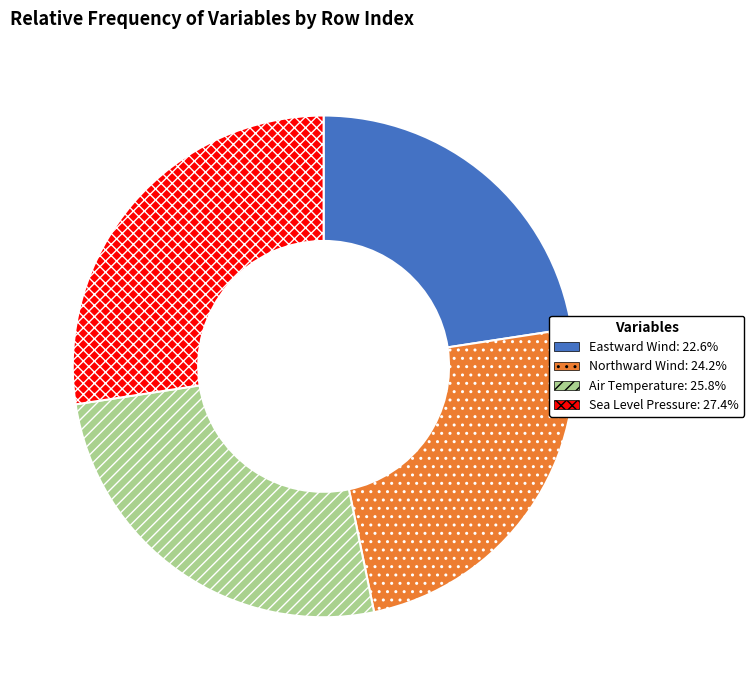

Count the number of slices in the pie.

4